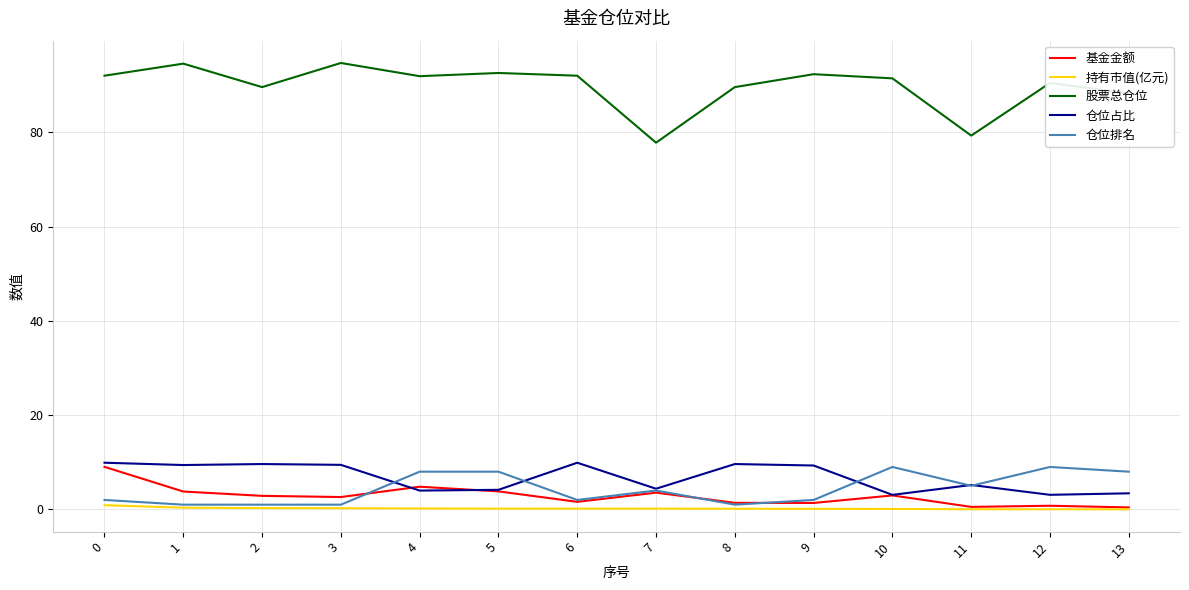

What is the difference between the highest and lowest values at 13?

88.2